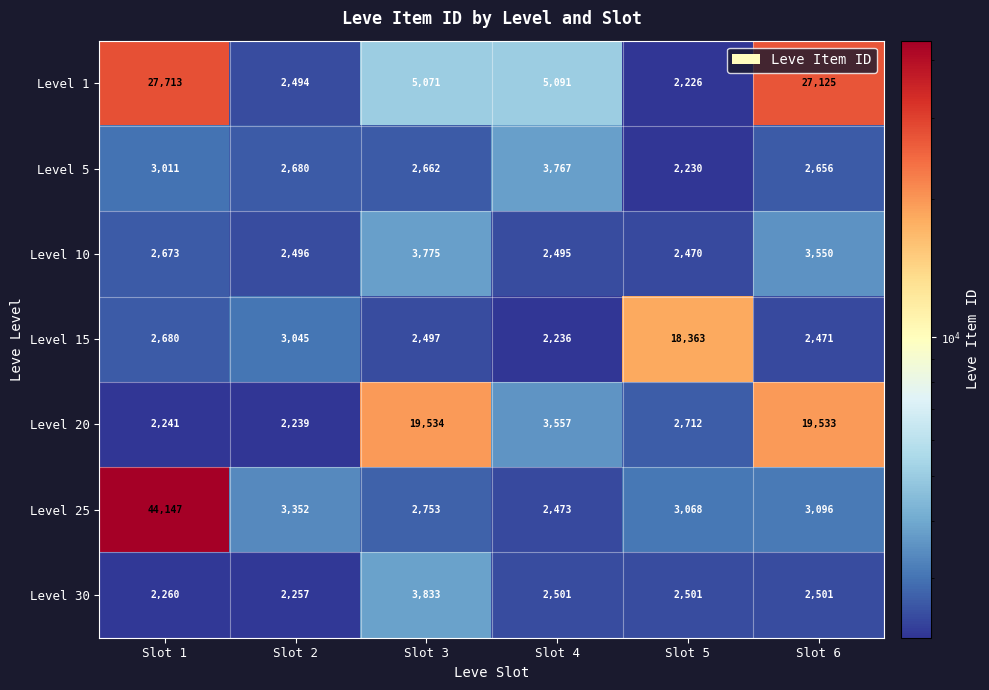

List the series in order of their peak value, lowest first.

Level 5, Level 10, Level 30, Level 15, Level 20, Level 1, Level 25